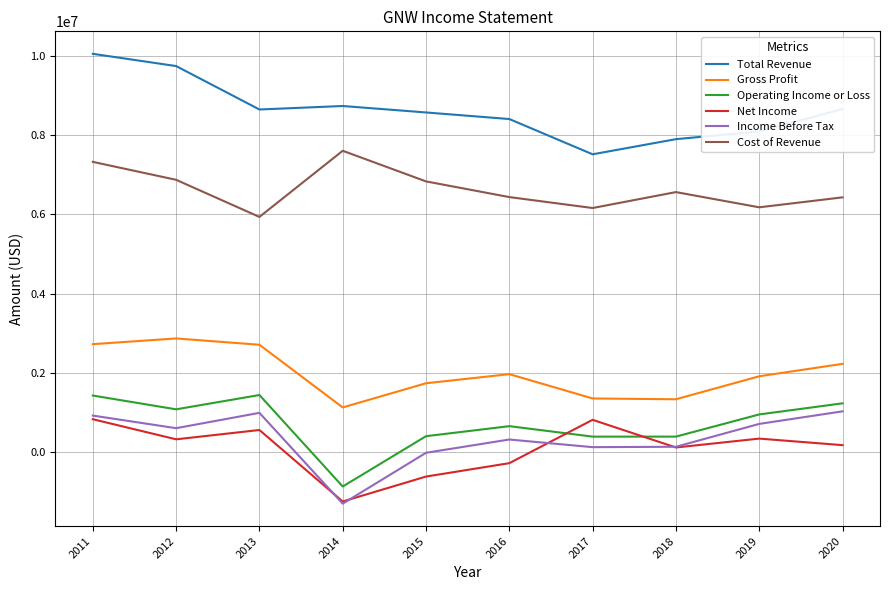

What is the minimum value for Net Income?

-1244000